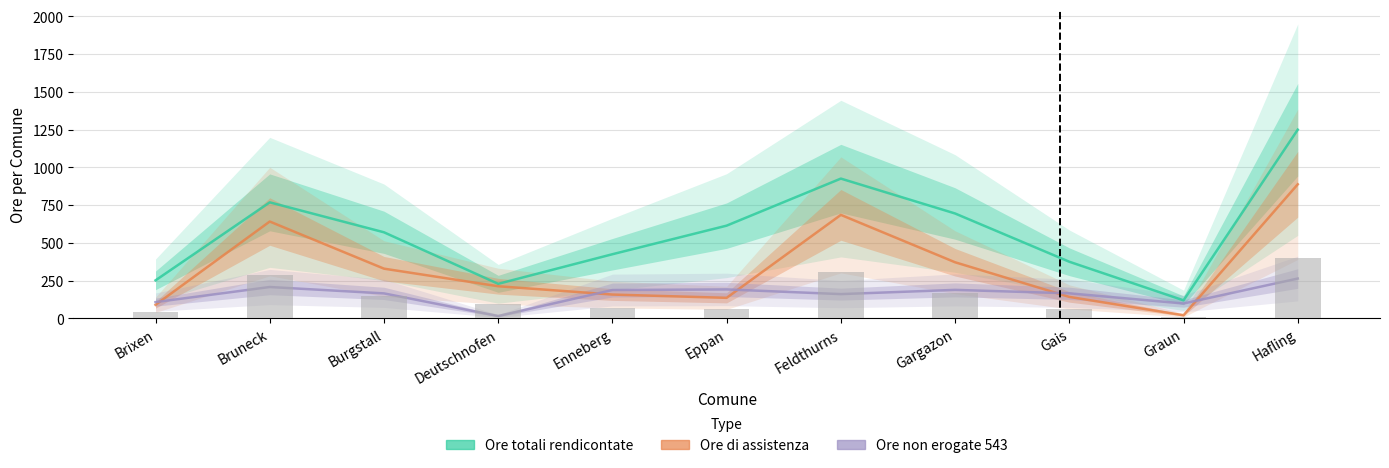

What is the difference between the Ore totali rendicontate values at Hafling and Feldthurns?

324.0